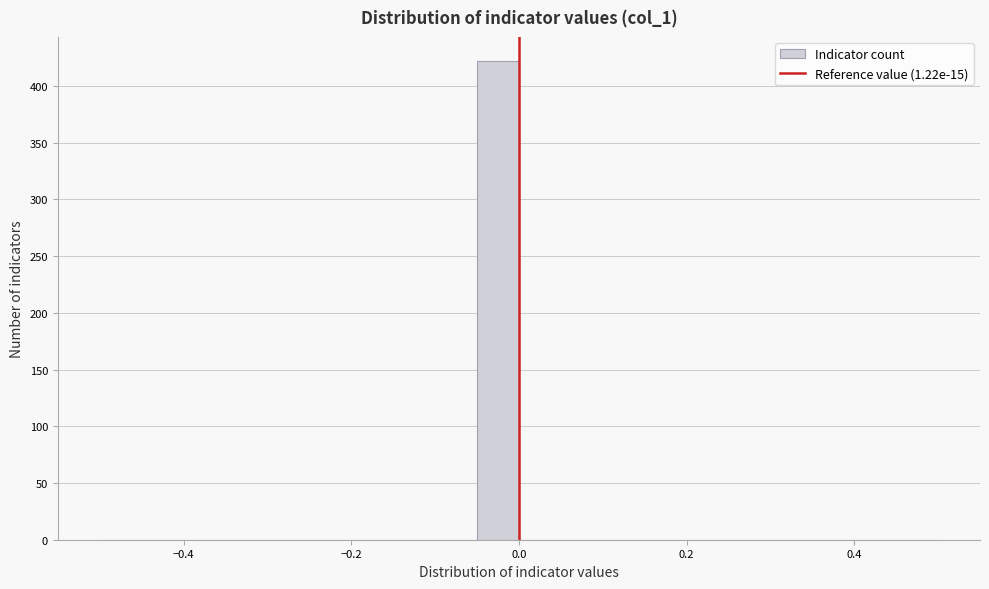

Read against the x-axis, roughly where is the centre of the tallest bar?

-0.02